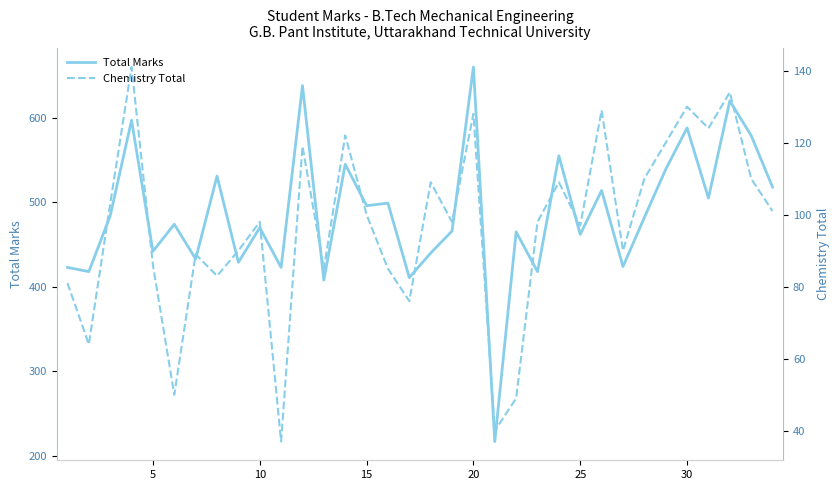

What is the sum of all Total Marks values?

16573